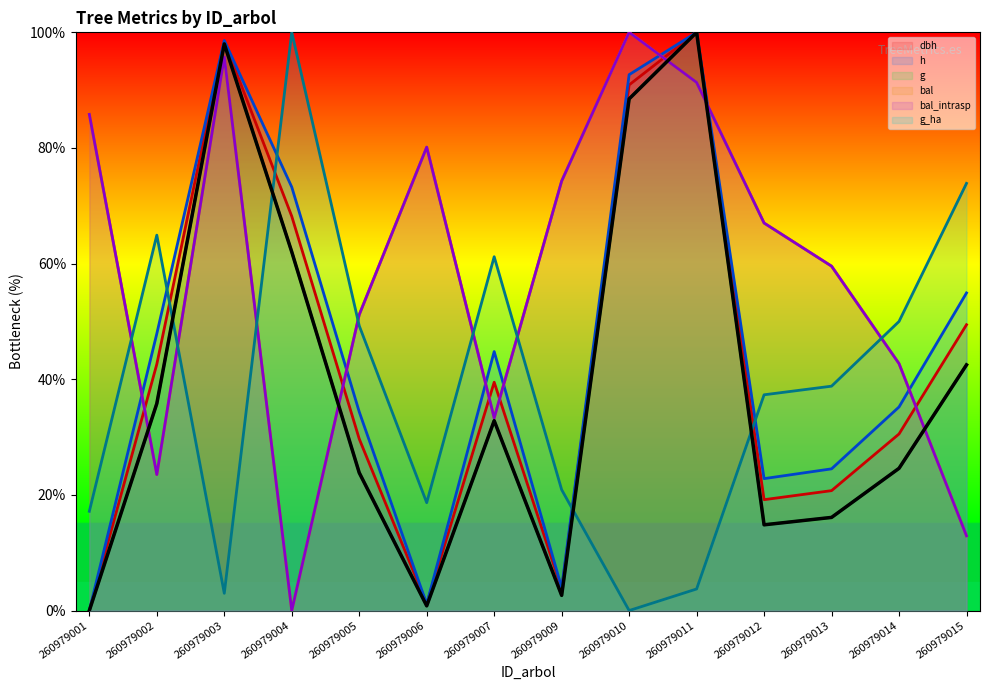

The value at 260979015 is 42.5. True or false?

True